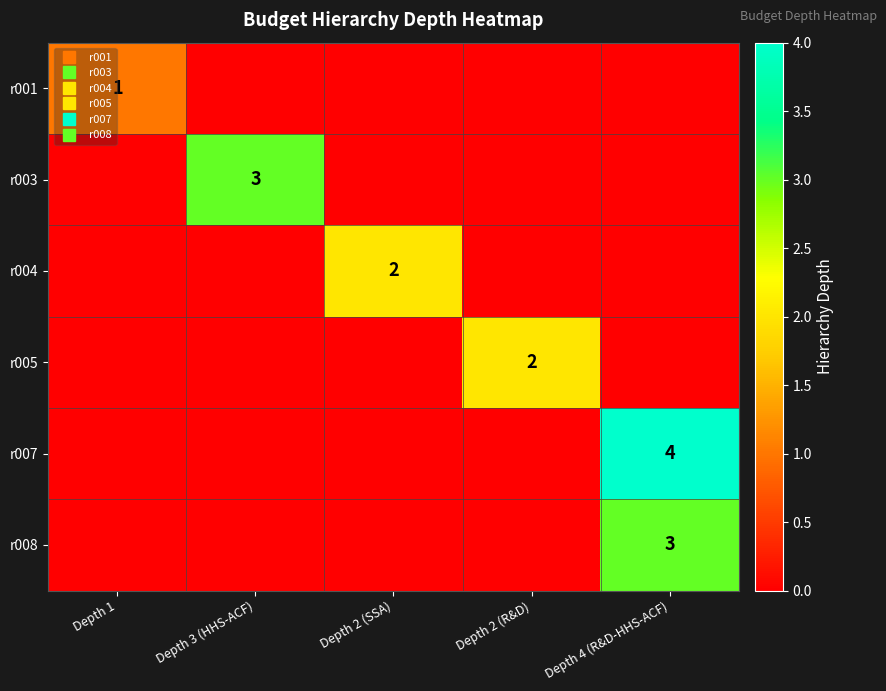

What is the difference between the maximum and second lowest values in the r003 series?

3